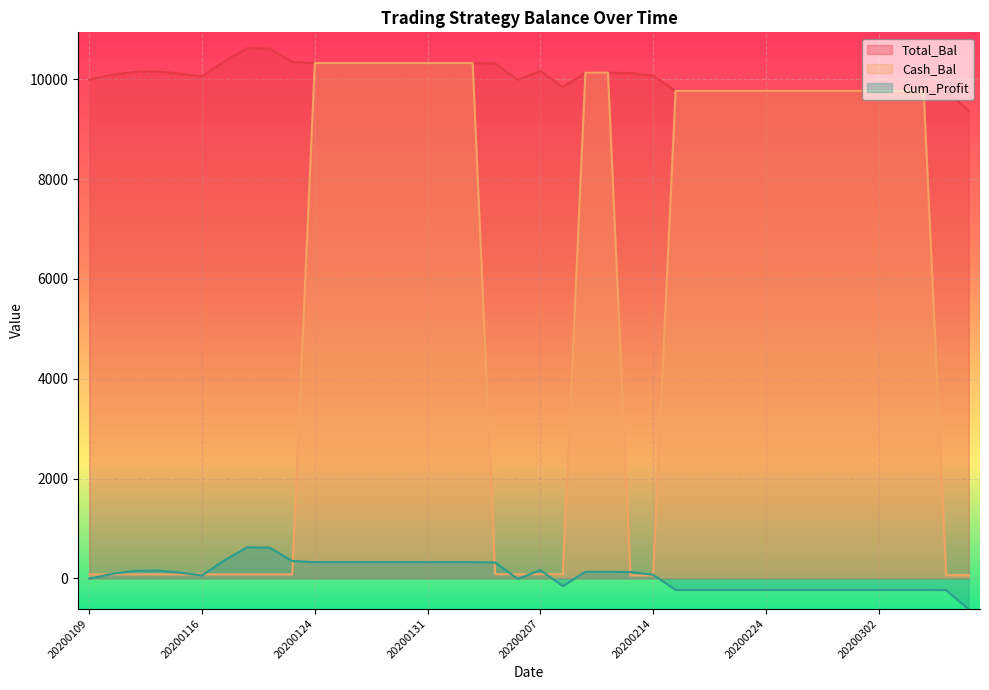

Reading left to right, extract all data points from this chart.

Total_Bal: 20200109=9995.0	20200110=10088.9	20200113=10148.6	20200114=10157.8	20200115=10115.6	20200116=10057.0	20200117=10364.4	20200121=10622.1	20200122=10614.2	20200123=10347.8	20200124=10323.9	20200127=10323.9	20200128=10323.9	20200129=10323.9	20200130=10323.9	20200131=10323.9	20200203=10323.9	20200204=10323.9	20200205=10318.8	20200206=9989.0	20200207=10164.7	20200210=9845.1	20200211=10131.5	20200212=10131.5	20200213=10126.5	20200214=10073.1	20200218=9767.5	20200219=9767.5	20200220=9767.5	20200221=9767.5	20200224=9767.5	20200225=9767.5	20200226=9767.5	20200227=9767.5	20200228=9767.5	20200302=9767.5	20200303=9767.5	20200304=9767.5	20200305=9762.7	20200306=9375.7
Cash_Bal: 20200109=79.0	20200110=79.0	20200113=79.0	20200114=79.0	20200115=79.0	20200116=79.0	20200117=79.0	20200121=79.0	20200122=79.0	20200123=79.0	20200124=10323.9	20200127=10323.9	20200128=10323.9	20200129=10323.9	20200130=10323.9	20200131=10323.9	20200203=10323.9	20200204=10323.9	20200205=82.0	20200206=82.0	20200207=82.0	20200210=82.0	20200211=10131.5	20200212=10131.5	20200213=58.8	20200214=58.8	20200218=9767.5	20200219=9767.5	20200220=9767.5	20200221=9767.5	20200224=9767.5	20200225=9767.5	20200226=9767.5	20200227=9767.5	20200228=9767.5	20200302=9767.5	20200303=9767.5	20200304=9767.5	20200305=64.8	20200306=64.8
Cum_Profit: 20200109=-5.0	20200110=88.9	20200113=148.6	20200114=157.8	20200115=115.6	20200116=57.0	20200117=364.4	20200121=622.1	20200122=614.2	20200123=347.8	20200124=323.9	20200127=323.9	20200128=323.9	20200129=323.9	20200130=323.9	20200131=323.9	20200203=323.9	20200204=323.9	20200205=318.8	20200206=-11.0	20200207=164.7	20200210=-154.9	20200211=131.5	20200212=131.5	20200213=126.5	20200214=73.1	20200218=-232.5	20200219=-232.5	20200220=-232.5	20200221=-232.5	20200224=-232.5	20200225=-232.5	20200226=-232.5	20200227=-232.5	20200228=-232.5	20200302=-232.5	20200303=-232.5	20200304=-232.5	20200305=-237.3	20200306=-624.3